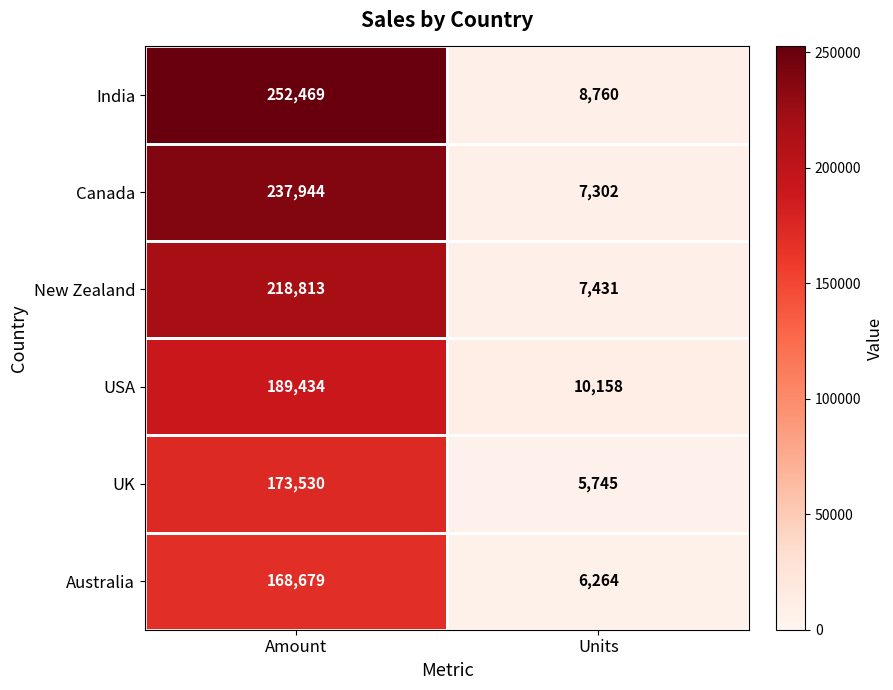

What is the total value across all series at Amount?

1240869